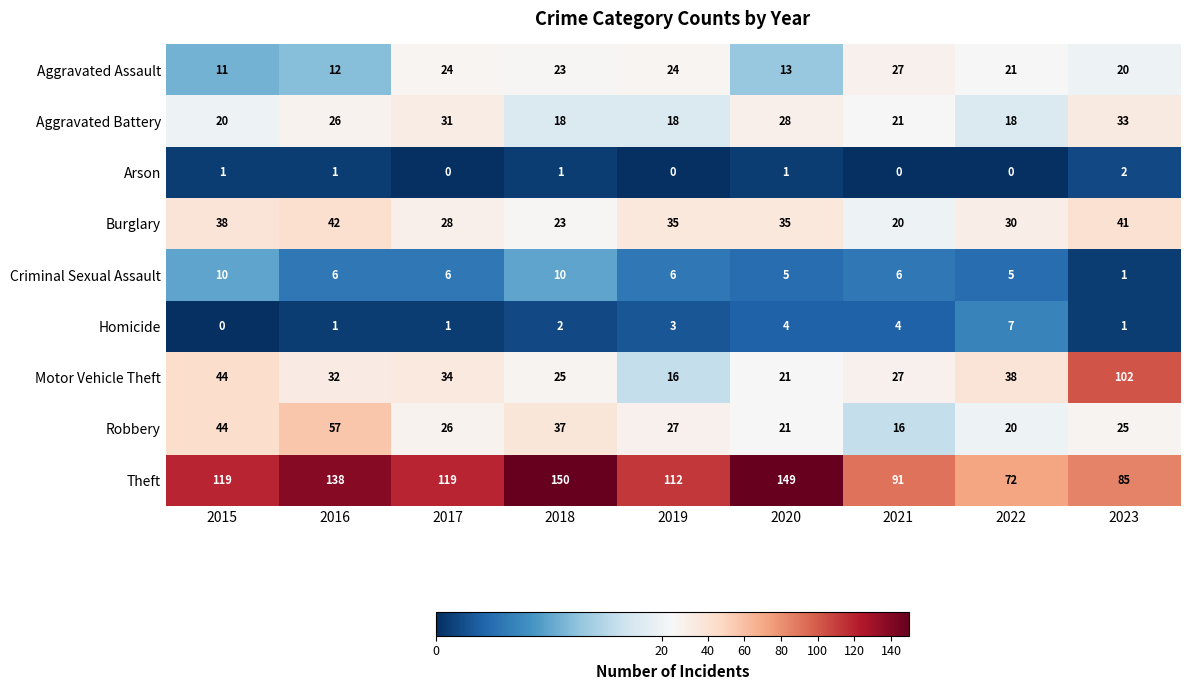

At which category is the sum across all series the highest?

2016